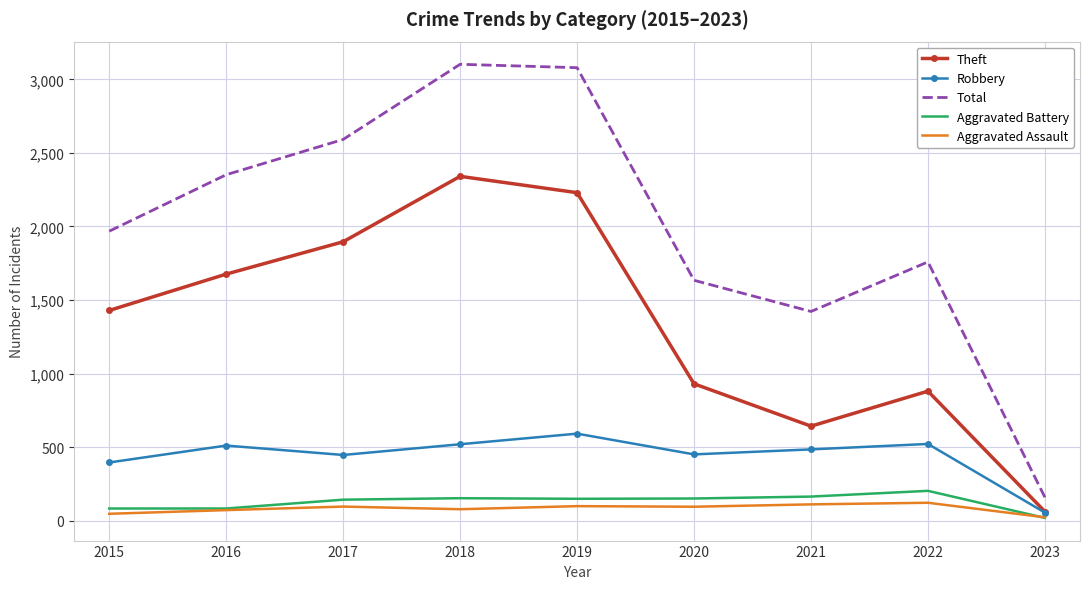

What is the greatest value displayed?

3103